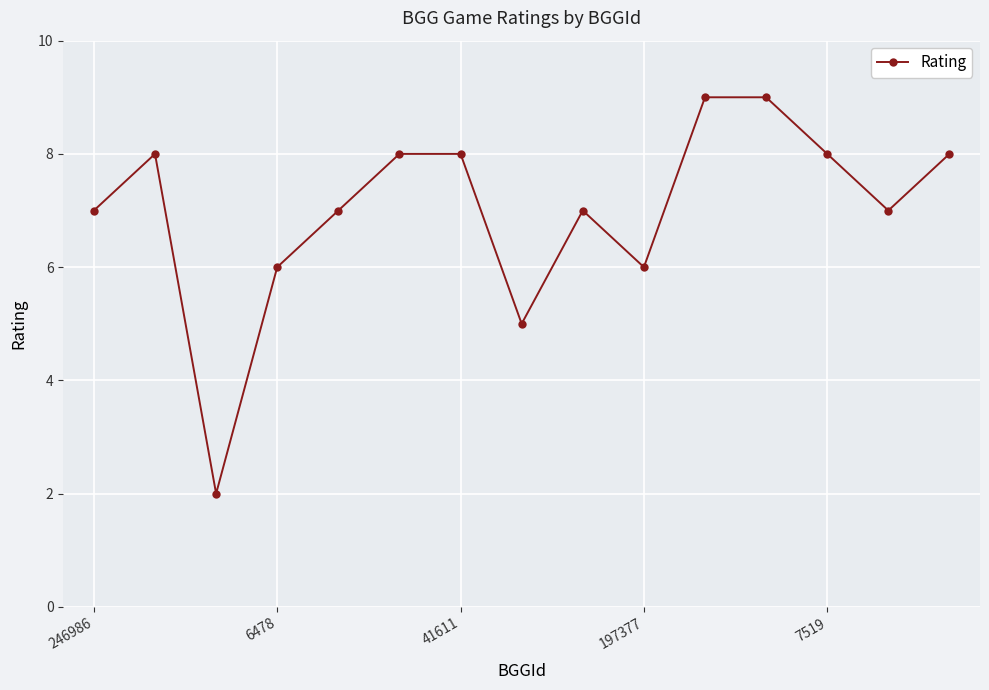

Reading right to left, transcribe all the data shown in this chart.

8	7	8	9	9	6	7	5	8	8	7	6	2	8	7